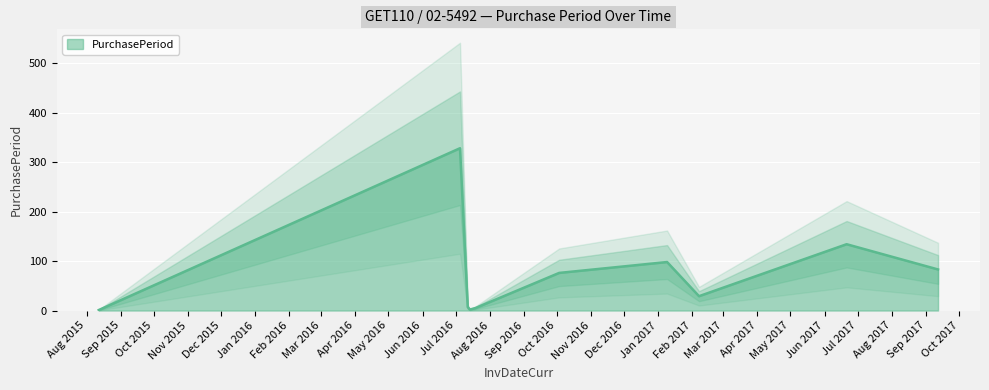

Which label corresponds to the largest value in the chart?

2016-07-05